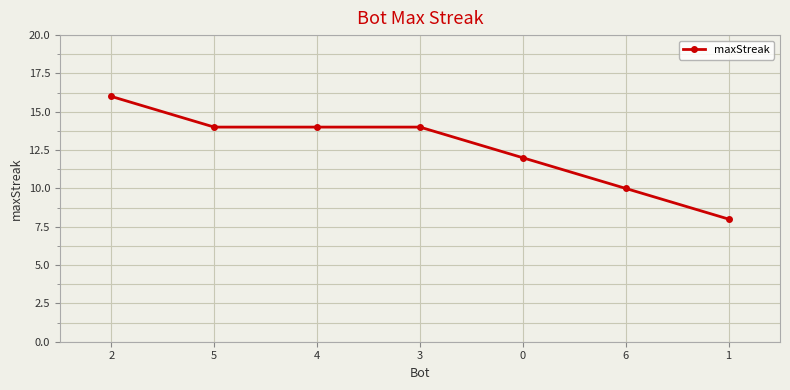

Is it true that the value at 3 is 8?

False